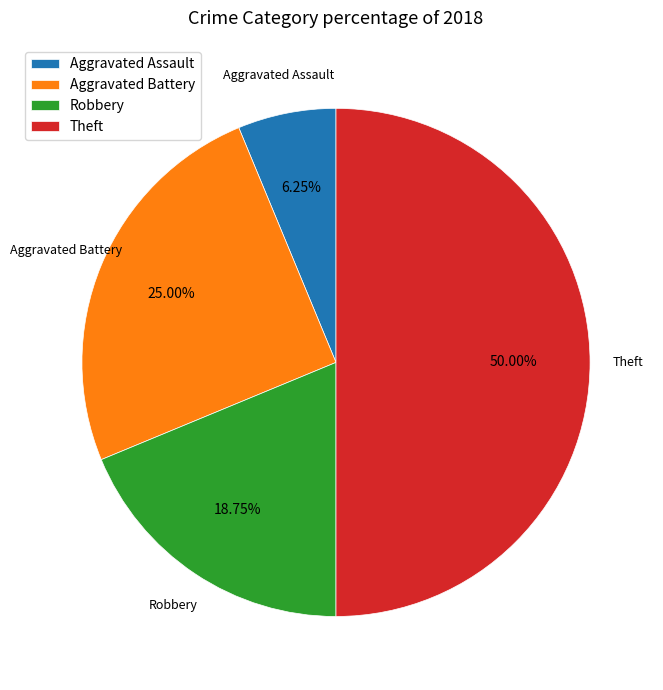

Combined, do Aggravated Battery and Robbery account for over 50%?

No